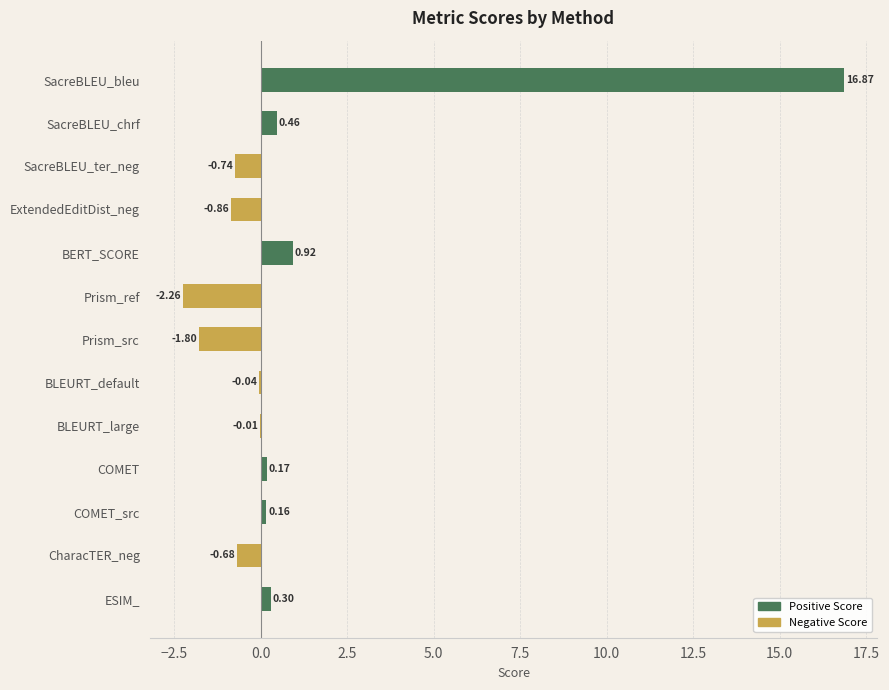

What is the greatest value displayed?

16.9